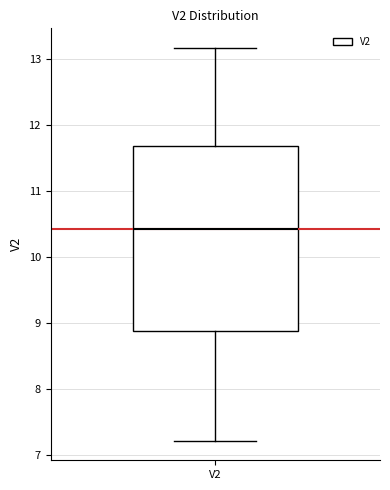

Where does the lower whisker of the box for V2 end on the y-axis? The values are not printed on the chart, so give them approximately, as read against the axis.

7.2